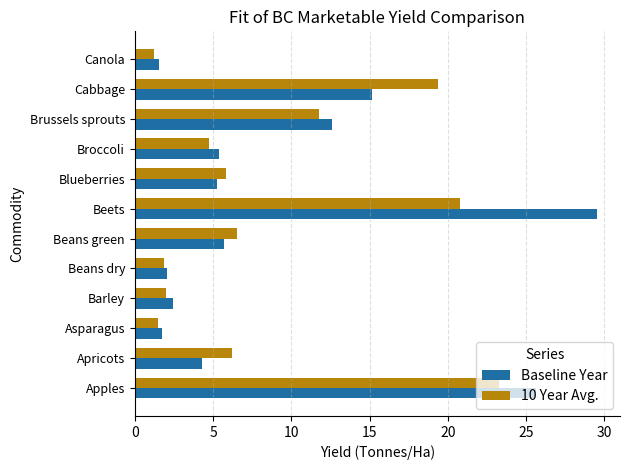

What are all the series names shown in the legend?

Baseline Year, 10 Year Avg.